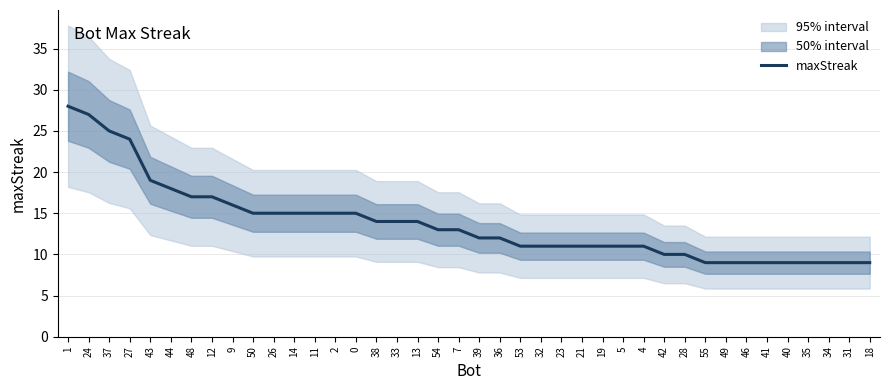

The value of maxStreak at 23 is 18. True or false?

False